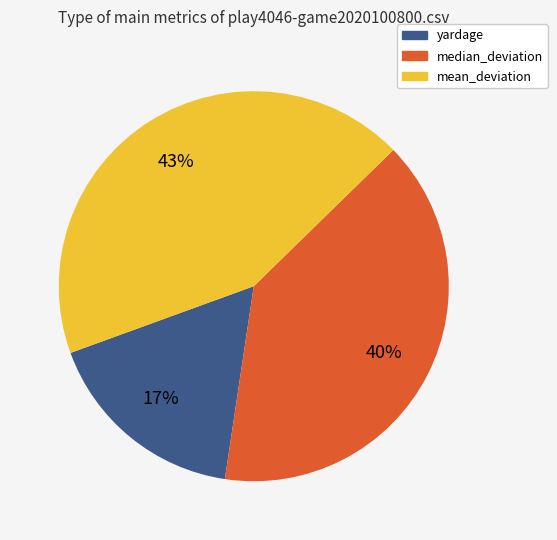

Is the sum of median_deviation and mean_deviation greater than half?

Yes